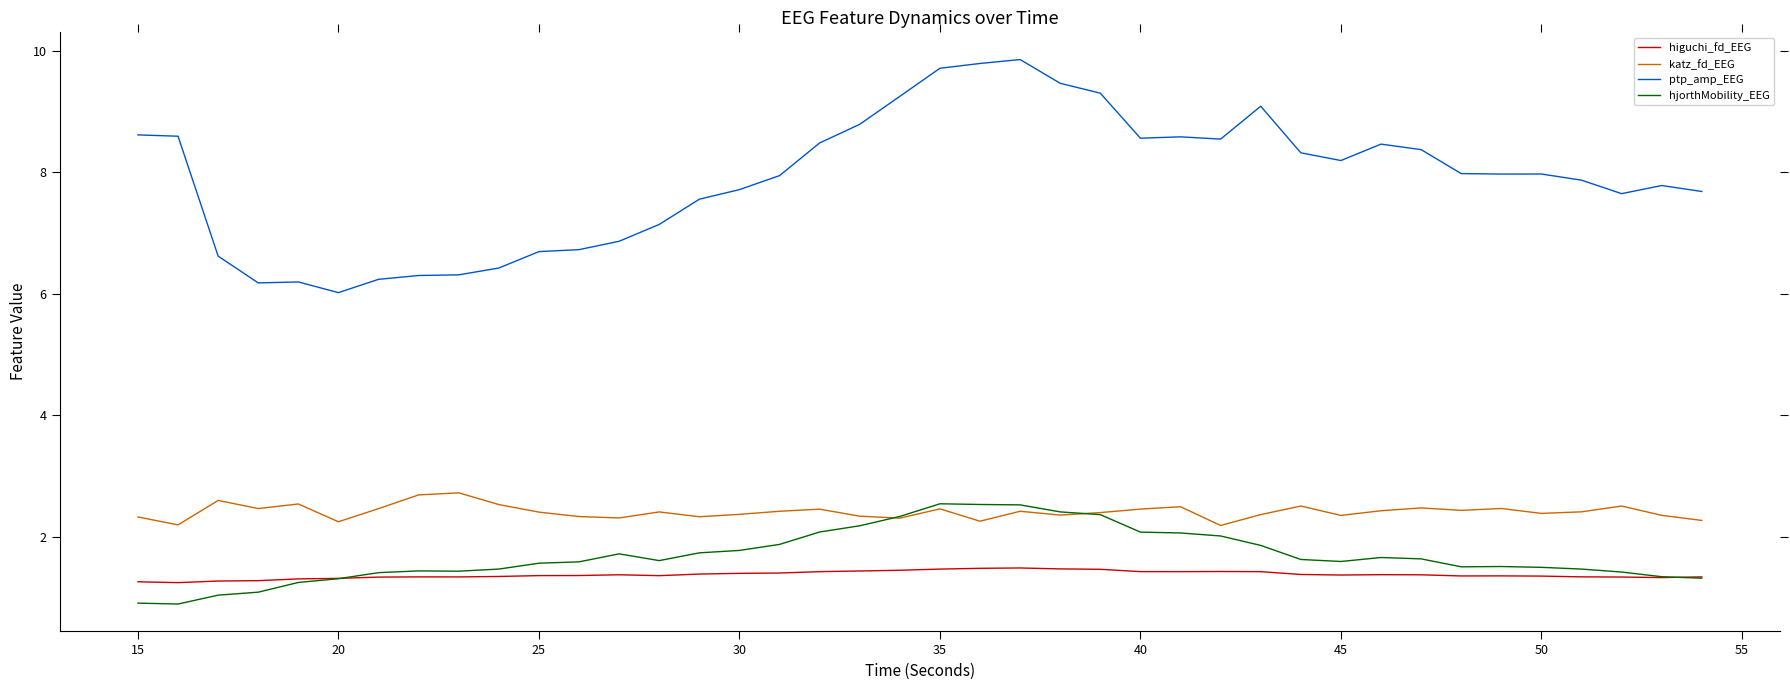

What is the minimum value shown in the chart?

0.9